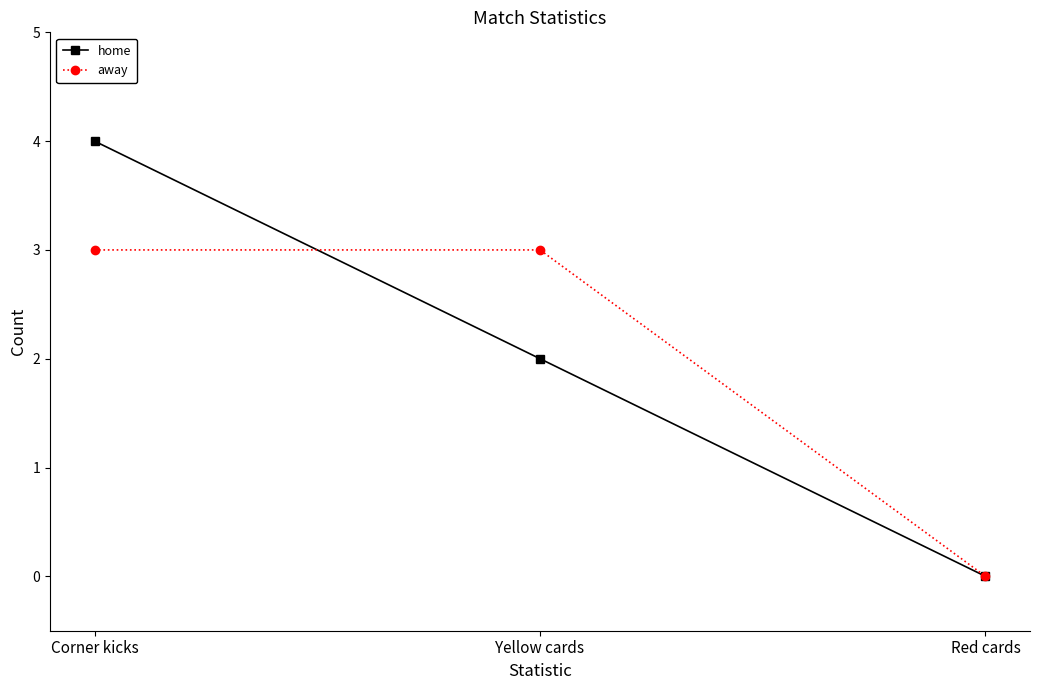

Between Corner kicks and Yellow cards, which series saw the biggest shift?

home